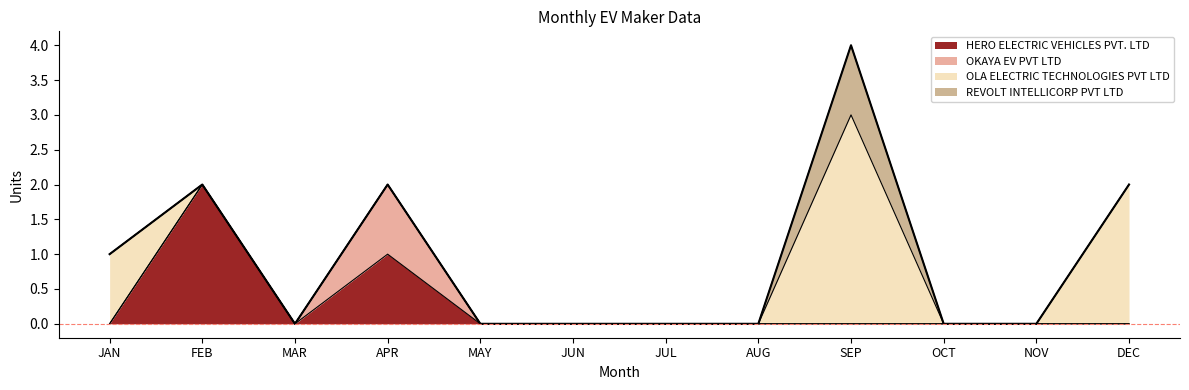

Reading left to right, transcribe all the data shown in this chart.

HERO ELECTRIC VEHICLES PVT. LTD: JAN=0	FEB=2	MAR=0	APR=1	MAY=0	JUN=0	JUL=0	AUG=0	SEP=0	OCT=0	NOV=0	DEC=0
OKAYA EV PVT LTD: JAN=0	FEB=0	MAR=0	APR=1	MAY=0	JUN=0	JUL=0	AUG=0	SEP=0	OCT=0	NOV=0	DEC=0
OLA ELECTRIC TECHNOLOGIES PVT LTD: JAN=1	FEB=0	MAR=0	APR=0	MAY=0	JUN=0	JUL=0	AUG=0	SEP=3	OCT=0	NOV=0	DEC=2
REVOLT INTELLICORP PVT LTD: JAN=0	FEB=0	MAR=0	APR=0	MAY=0	JUN=0	JUL=0	AUG=0	SEP=1	OCT=0	NOV=0	DEC=0